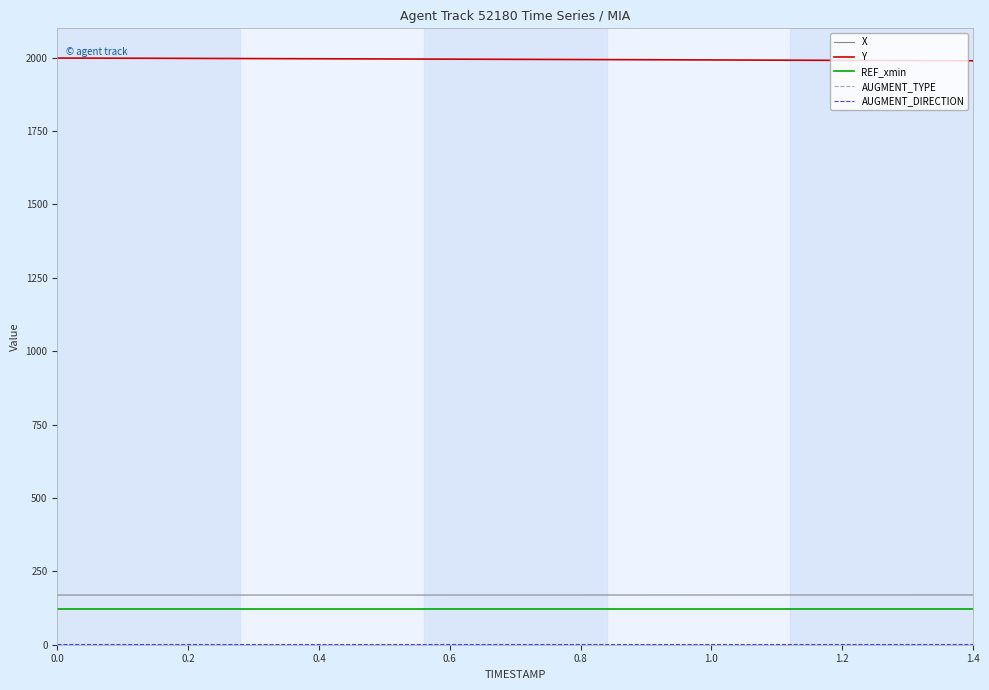

True or false: X and REF_xmin cross at least once.

False